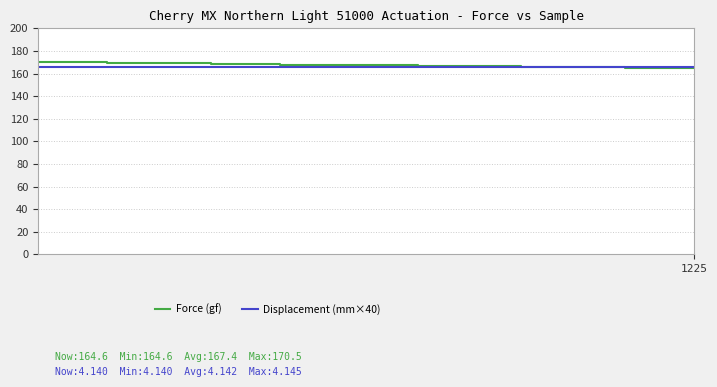

What is the minimum value shown in the chart?

164.6